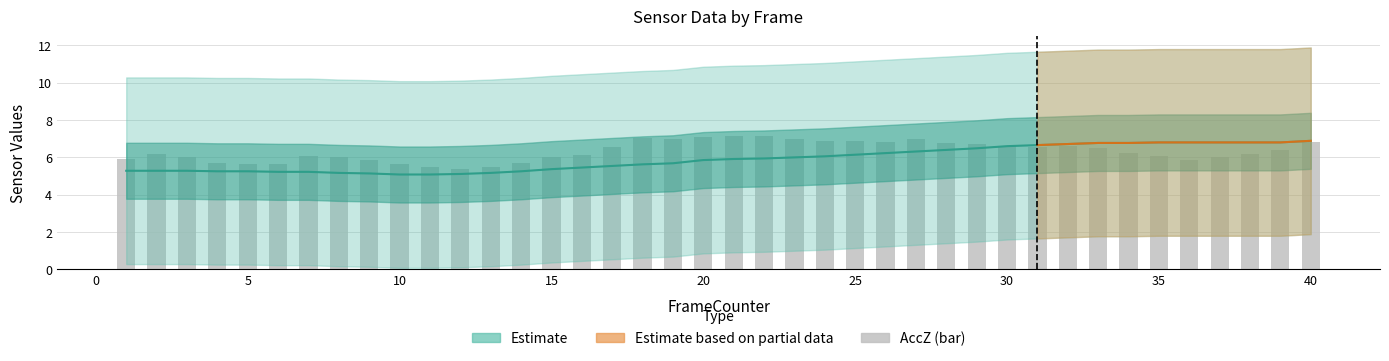

Reading left to right, what are all the values shown in this chart?

5.9	6.2	6.0	5.7	5.6	5.6	6.1	6.0	5.9	5.6	5.5	5.4	5.5	5.7	6.0	6.1	6.5	7.0	7.0	7.1	7.1	7.1	7.0	6.9	6.9	6.8	7.0	6.8	6.7	6.6	6.5	6.6	6.5	6.2	6.1	5.9	6.0	6.2	6.4	6.8